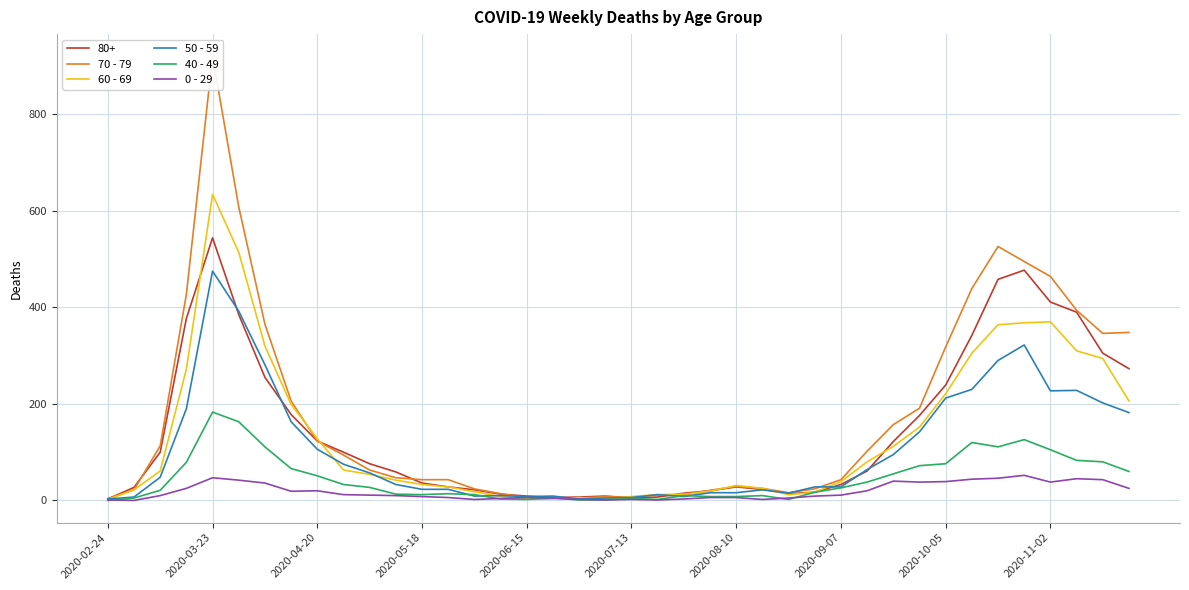

Rank the series by their maximum value, from highest to lowest.

70 - 79, 60 - 69, 50 - 59, 40 - 49, 0 - 29